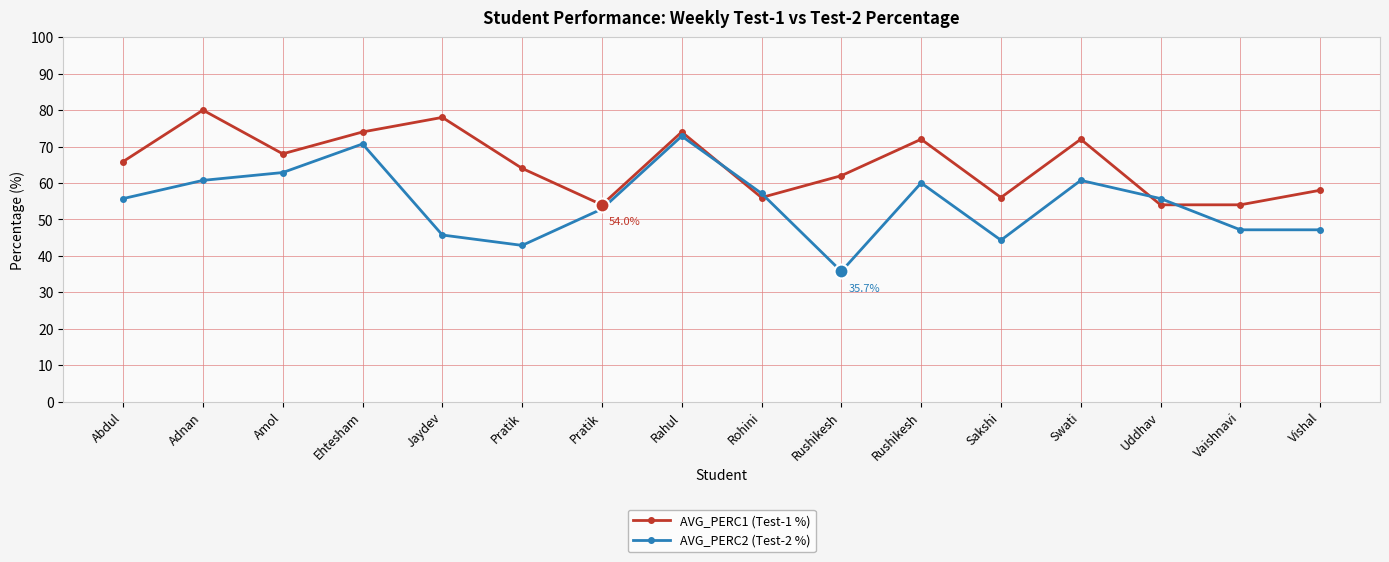

Does the chart display data point markers on the line(s)?

Yes